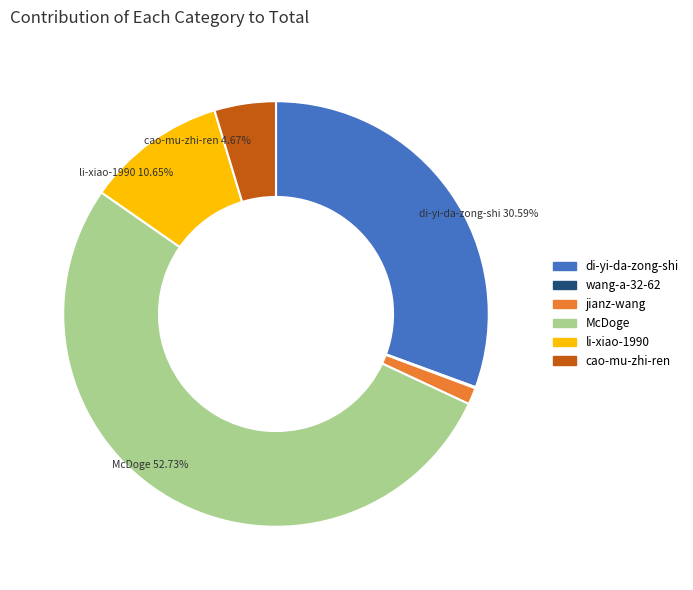

The jianz-wang slice represents 1% of the pie. True or false?

True